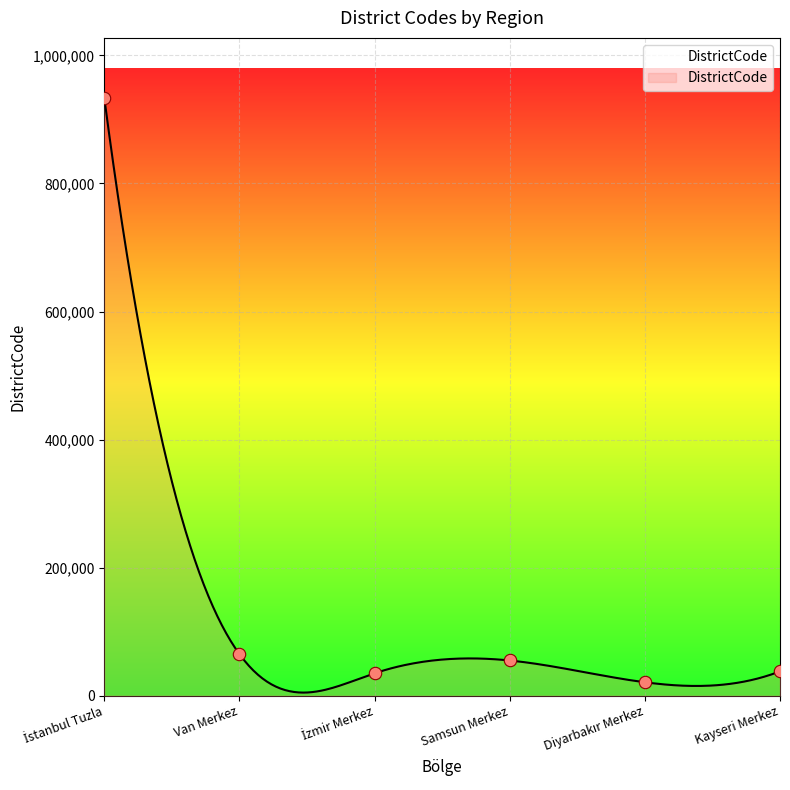

What is the change in value from İstanbul Tuzla to Kayseri Merkez?

-896014